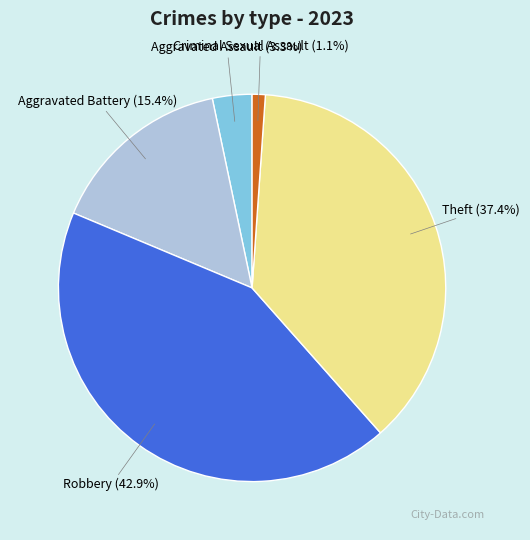

Is there any slice that represents more than half of the pie?

No